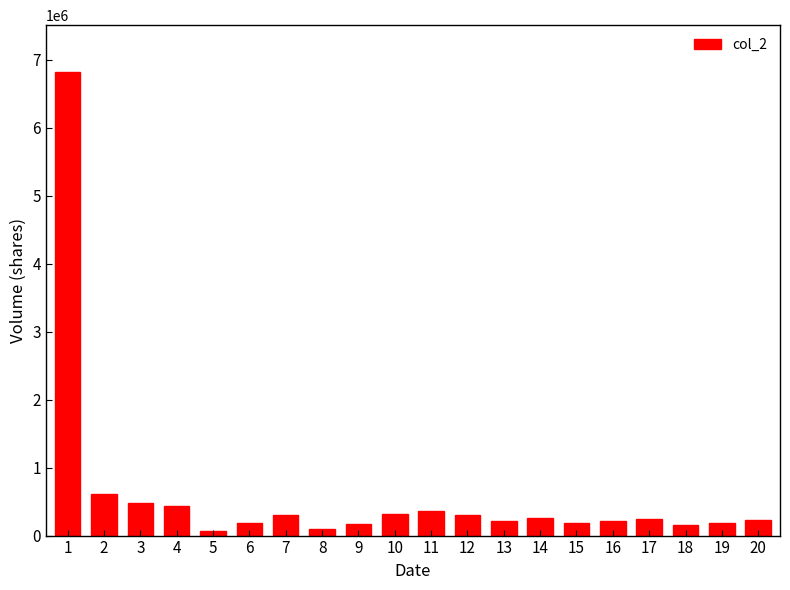

What is the difference between the values at 11 and 14?

96300